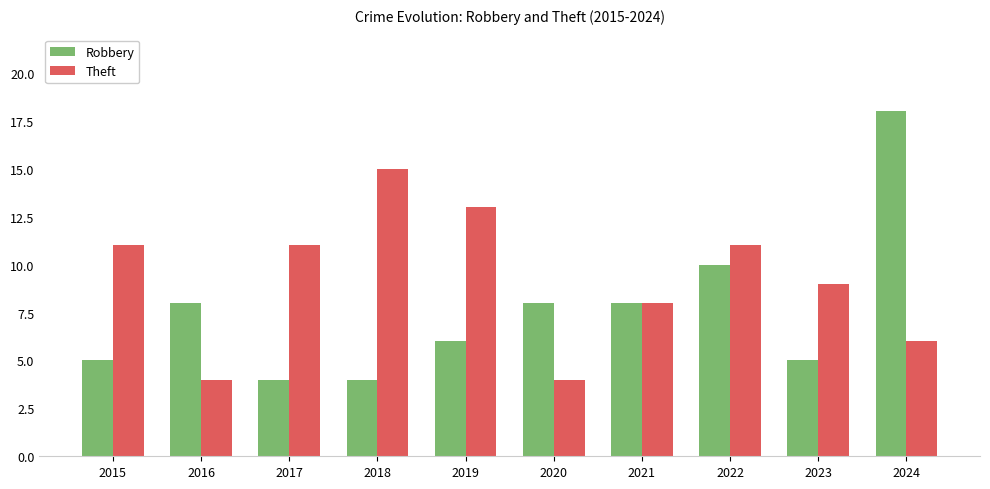

How many groups of bars are there?

10